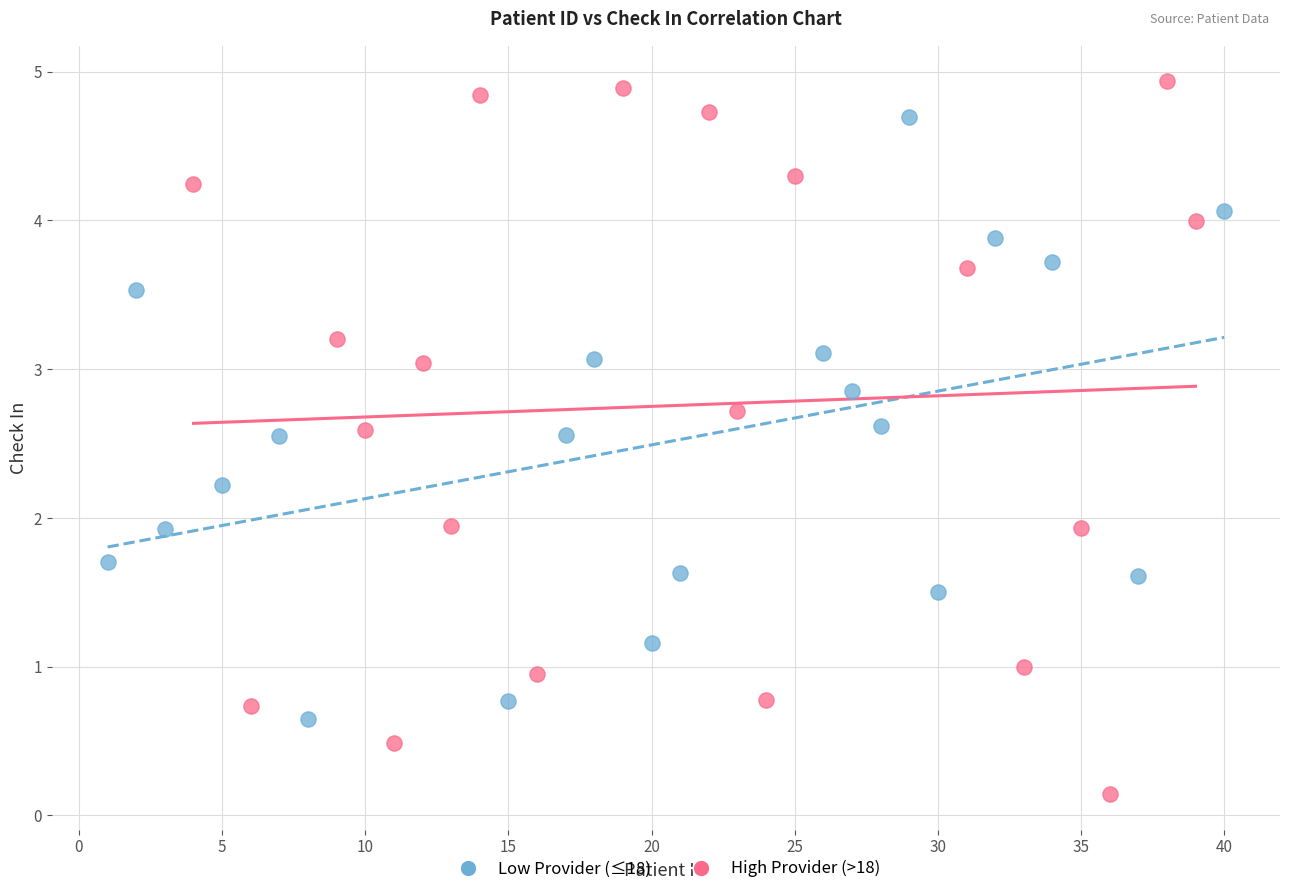

Which series has the largest Y range (max minus min)?

High Provider (>18)